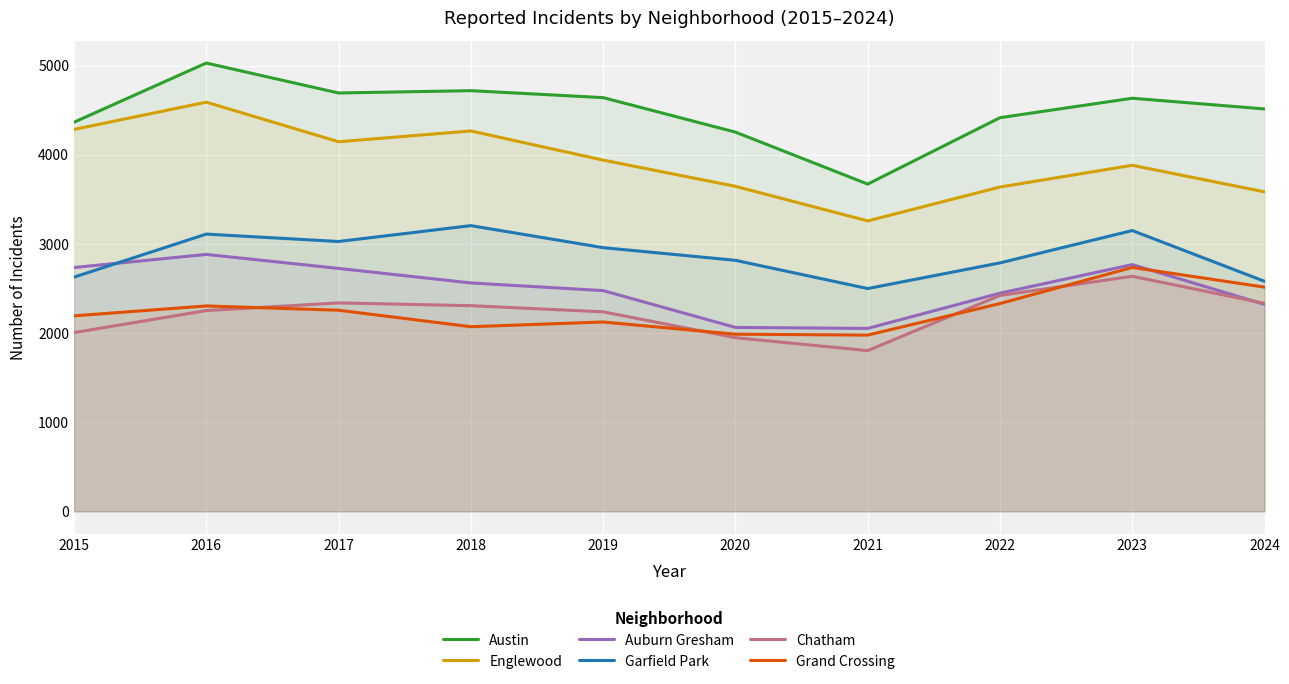

The value of Auburn Gresham at 2022 is 2449. True or false?

True